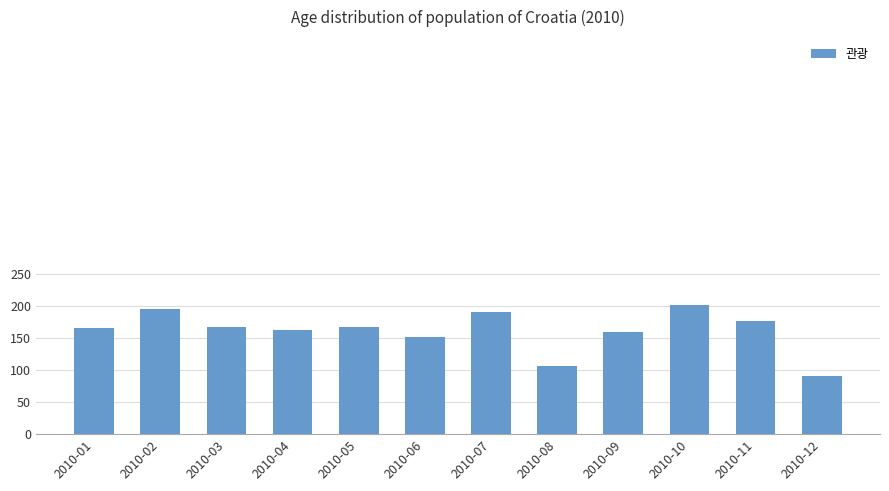

What is the average value?

161